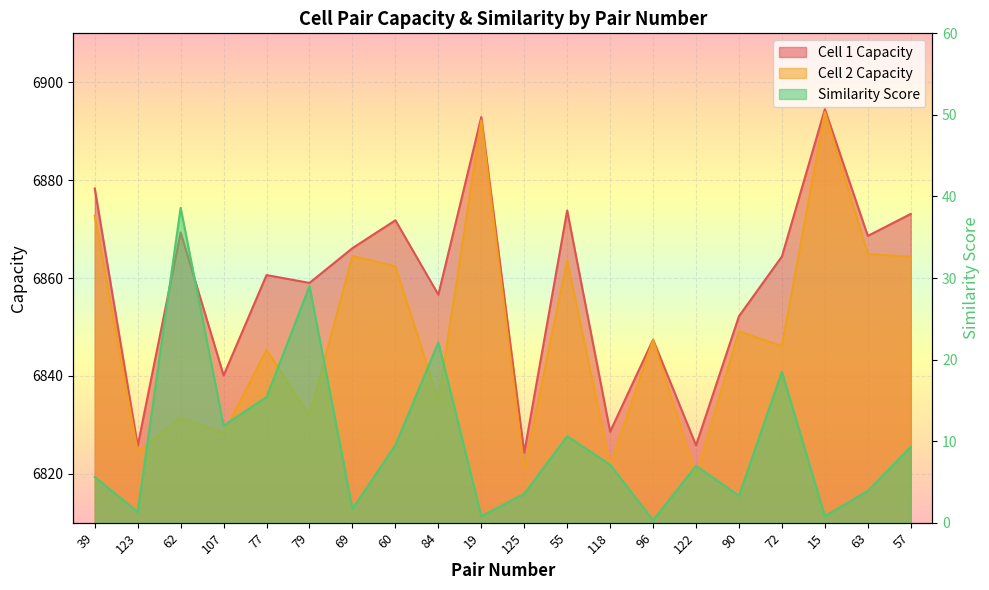

What is the label of the 2nd point from the left?

123